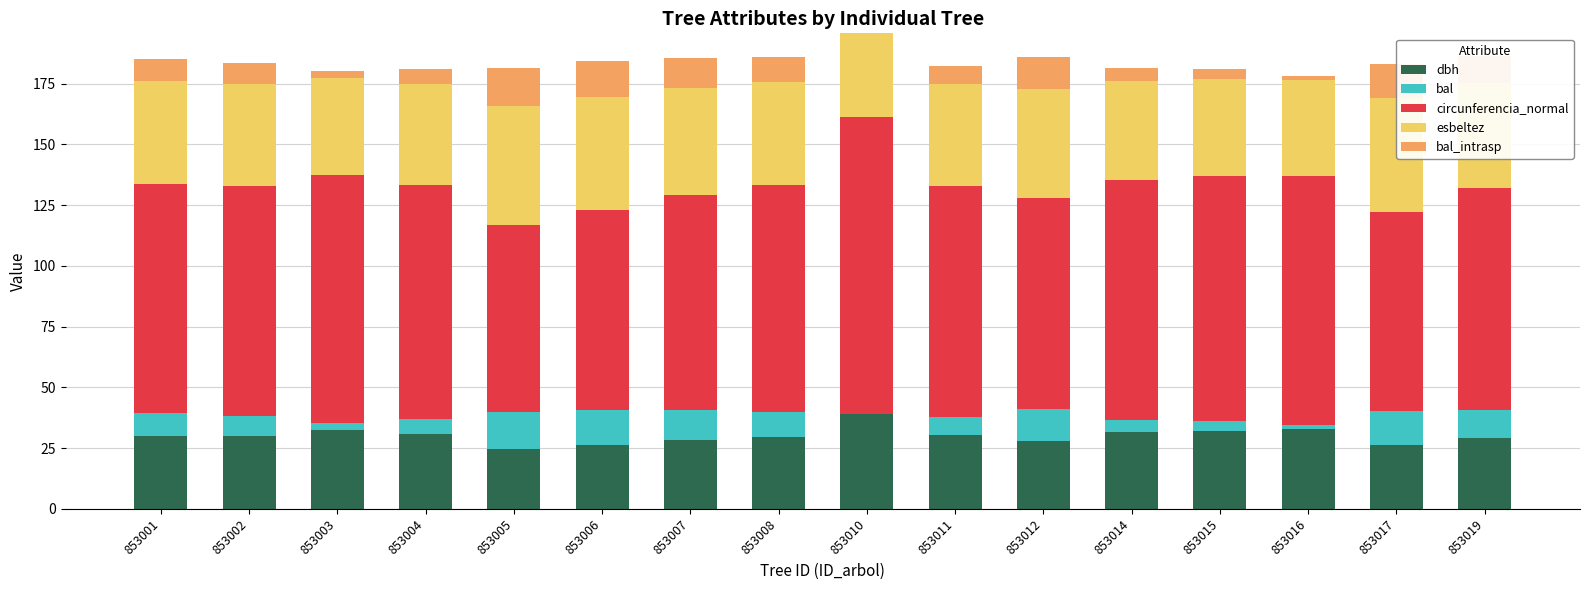

What is the sum of all dbh values?

480.2